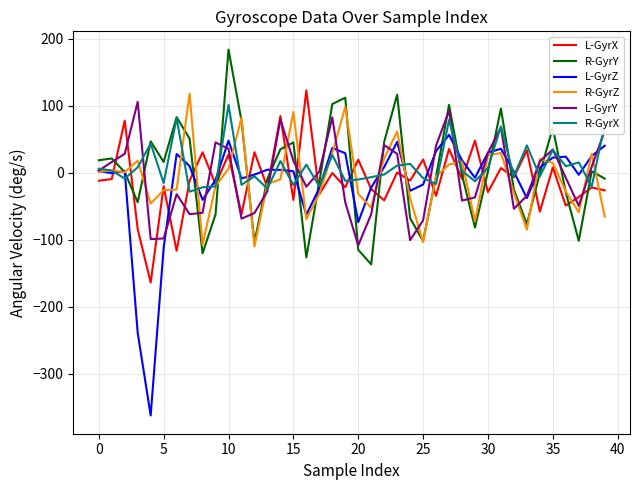

Which series ends up on top after the final intersection of R-GyrX and L-GyrZ?

R-GyrX